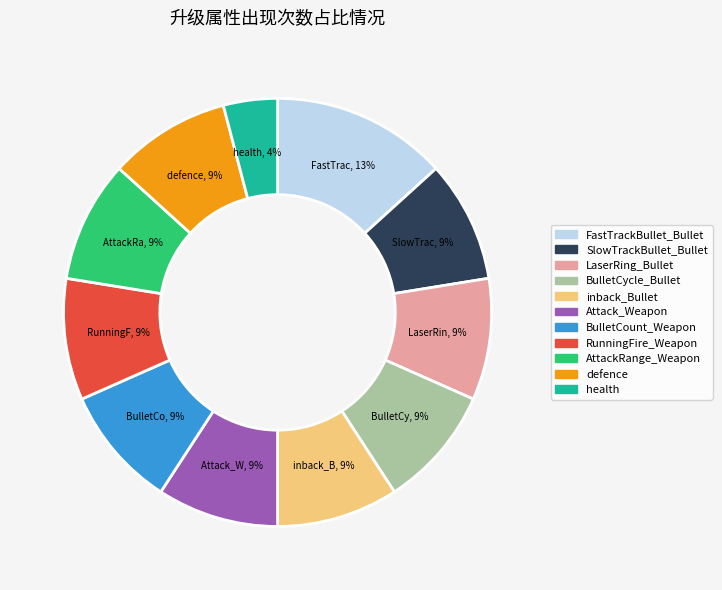

To the nearest percent, what portion does BulletCycle_Bullet represent?

9%